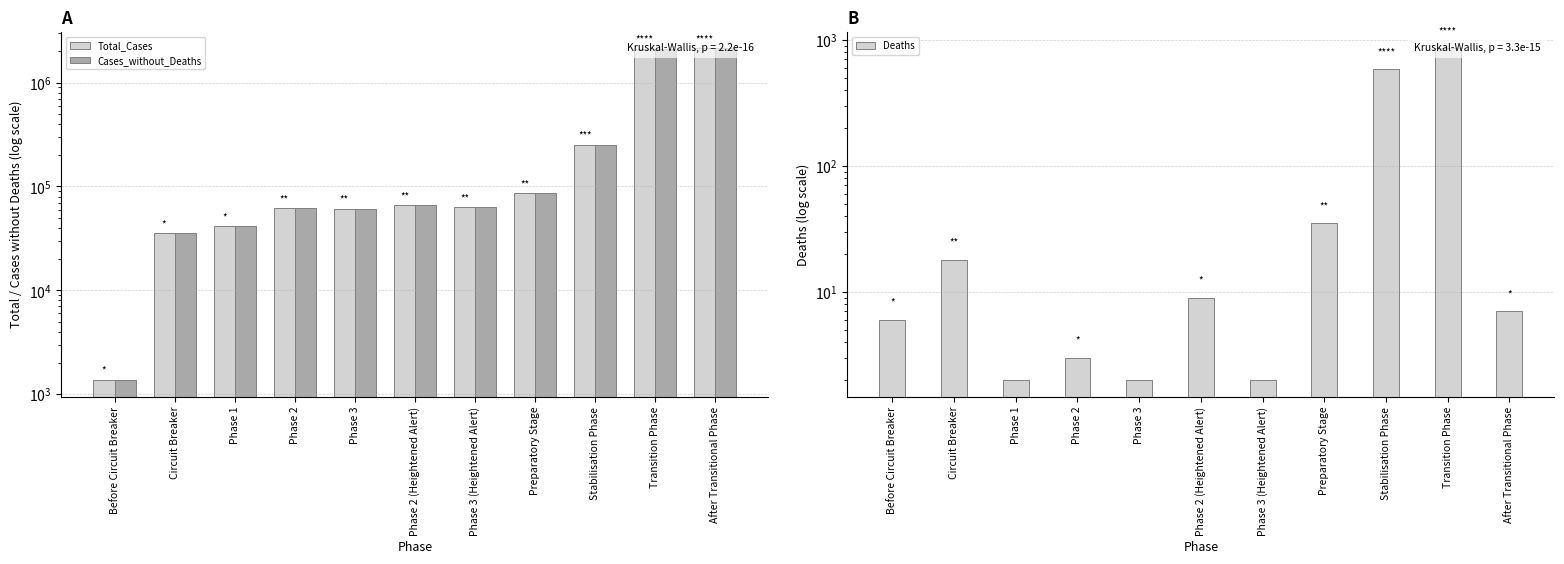

Are the bars horizontal?

No